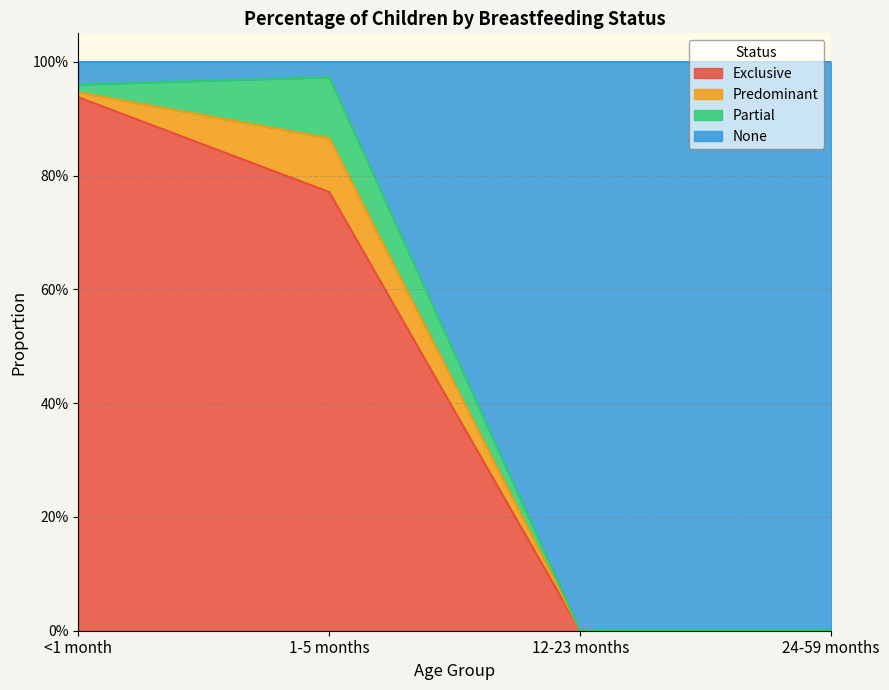

Which series has the largest total across all categories?

None